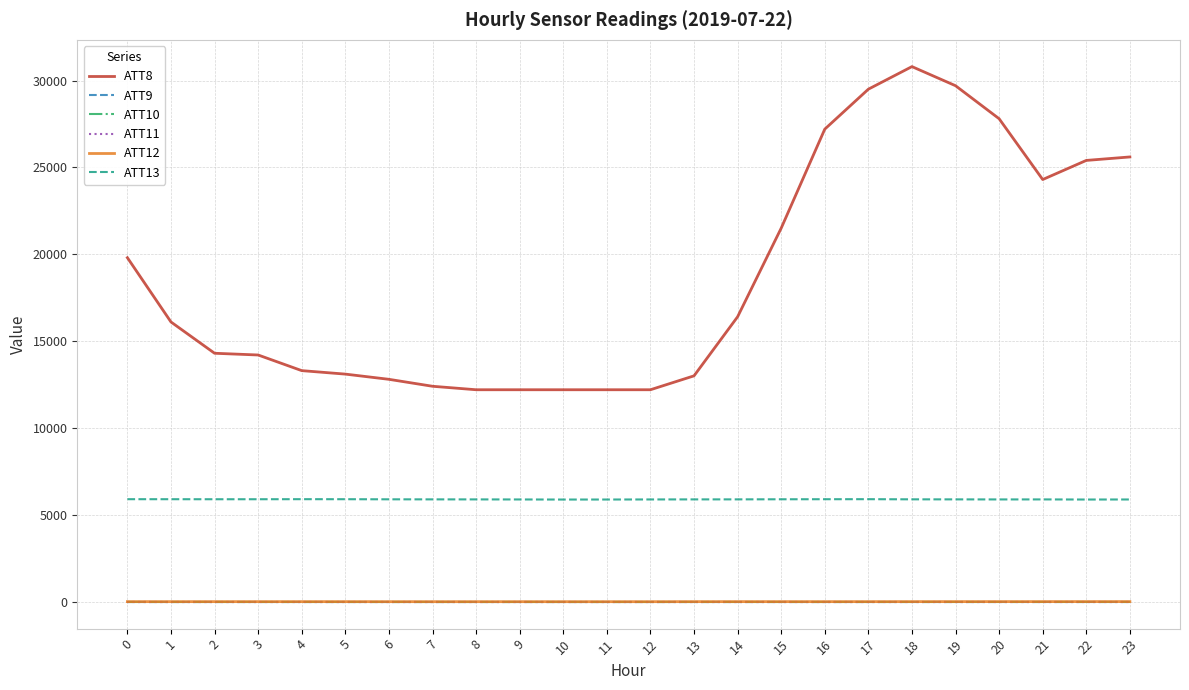

Does the chart have visible grid lines?

Yes